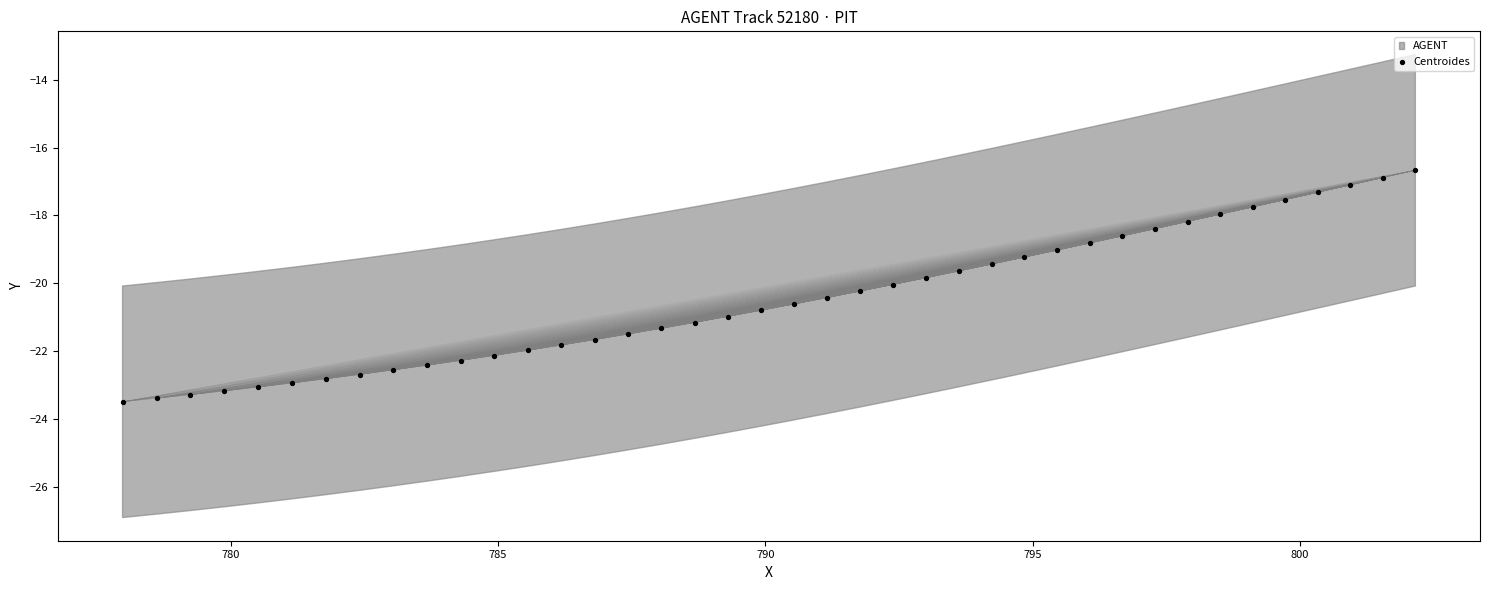

What is the range of Y values (max minus min)?

6.8